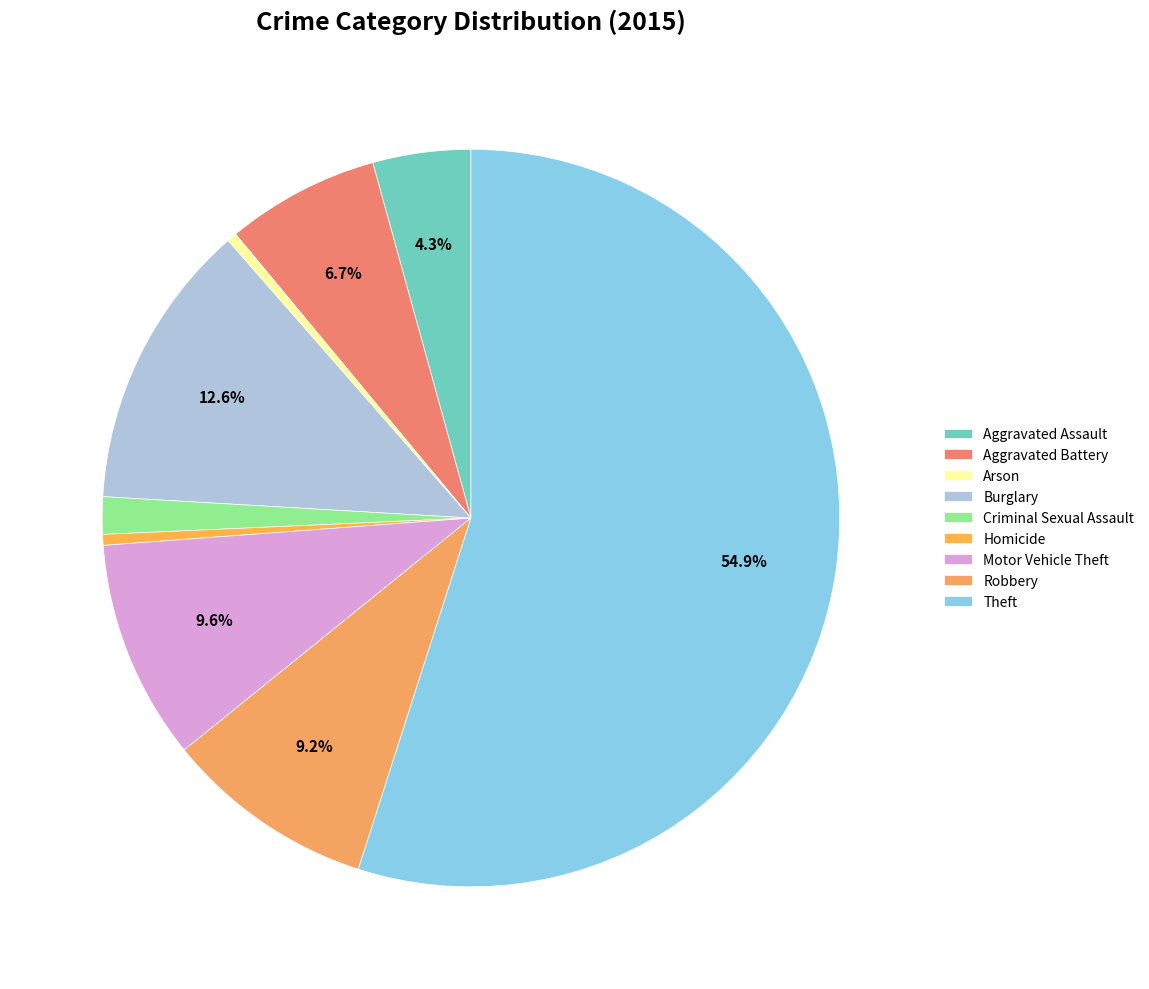

To the nearest percent, what is the difference between the largest and smallest slice percentages?

55%